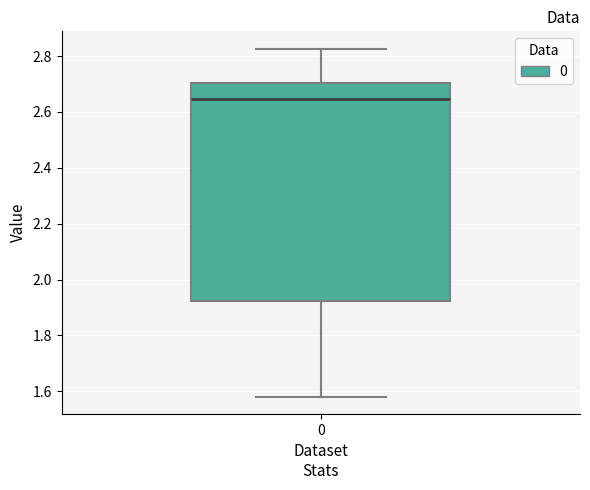

Transcribe this box plot: give where the median line is, the range the box spans, and where the two whiskers end, as read against the y-axis. The values are not printed on the chart, so give them approximately, as read against the axis.

median 2.64, box 1.92 to 2.70, whiskers 1.58 to 2.82